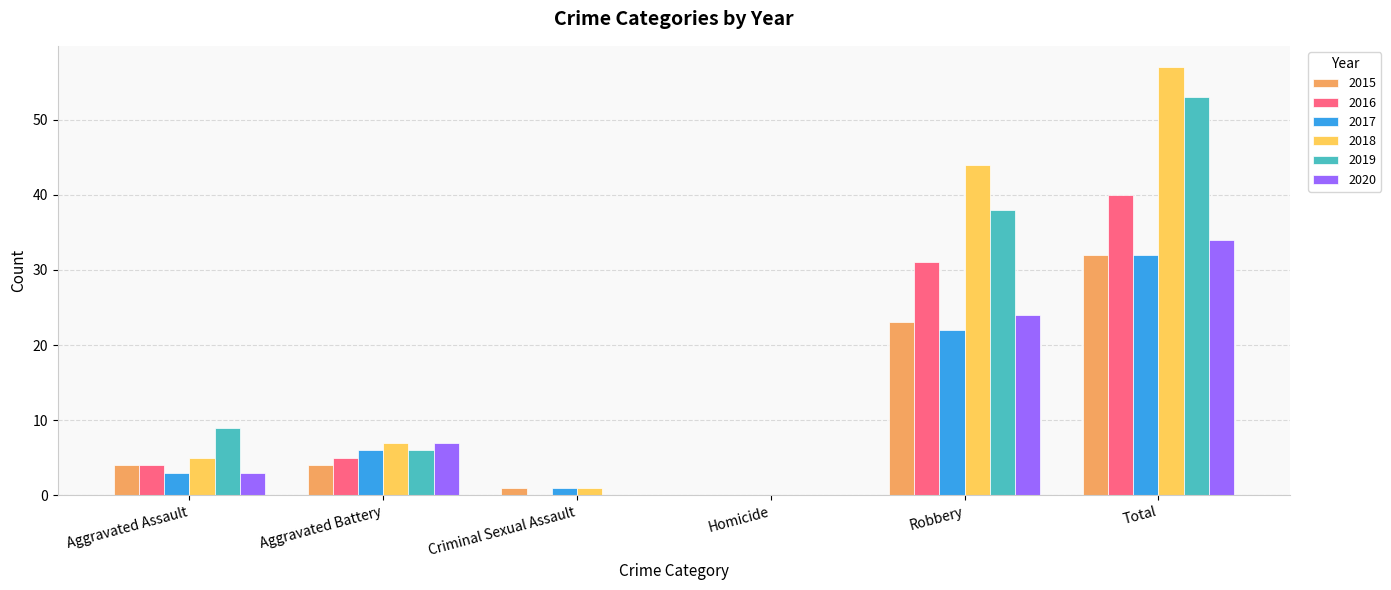

At which label does 2016 reach its peak?

Total